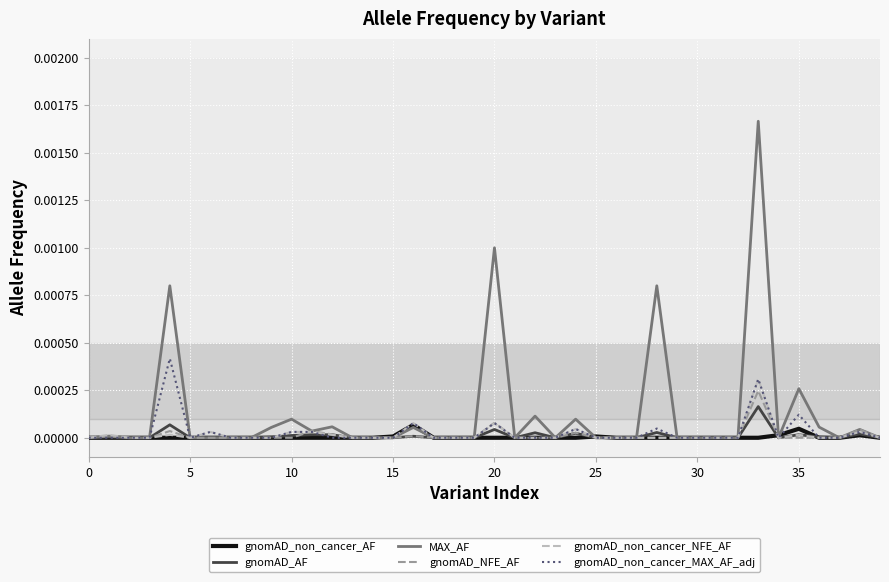

Which series has the largest range (max minus min)?

MAX_AF